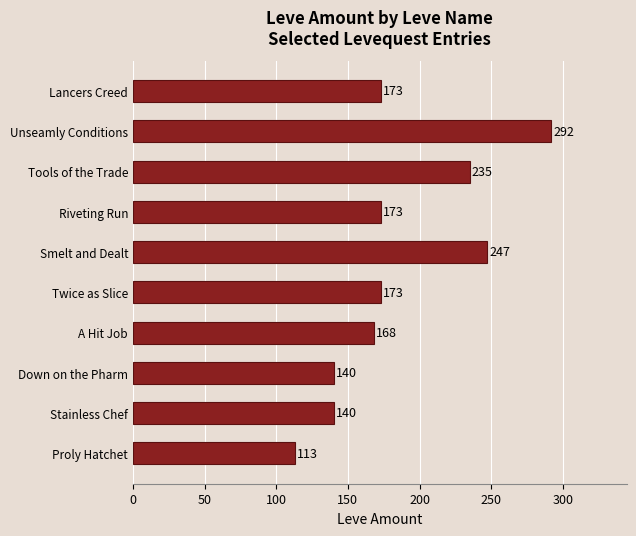

The value at Stainless Chef is 66. True or false?

False